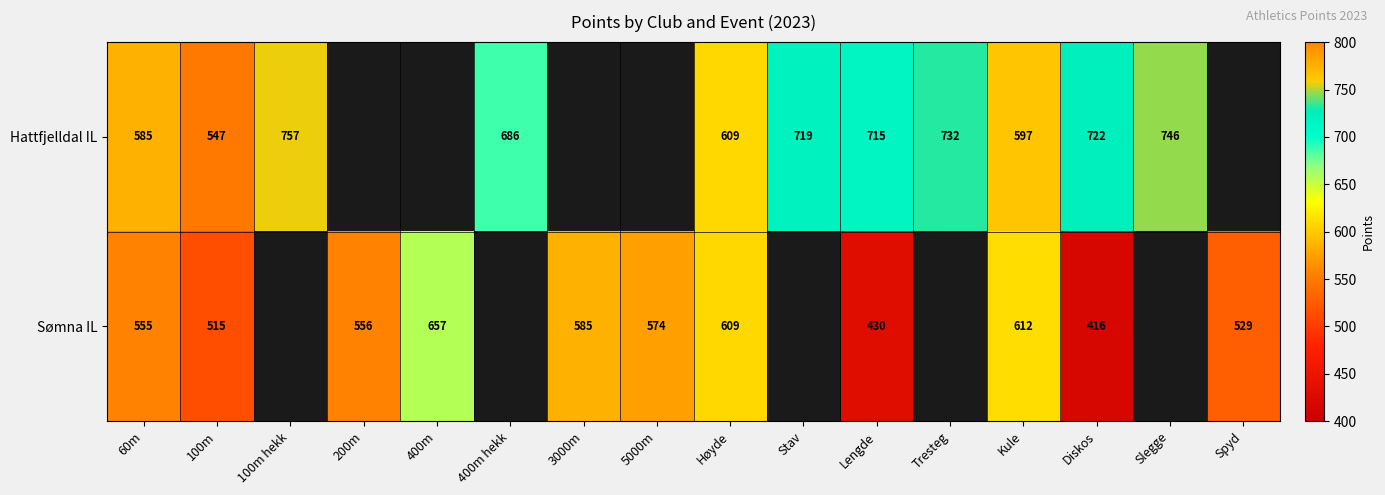

At how many categories does at least one series exceed 676?

7